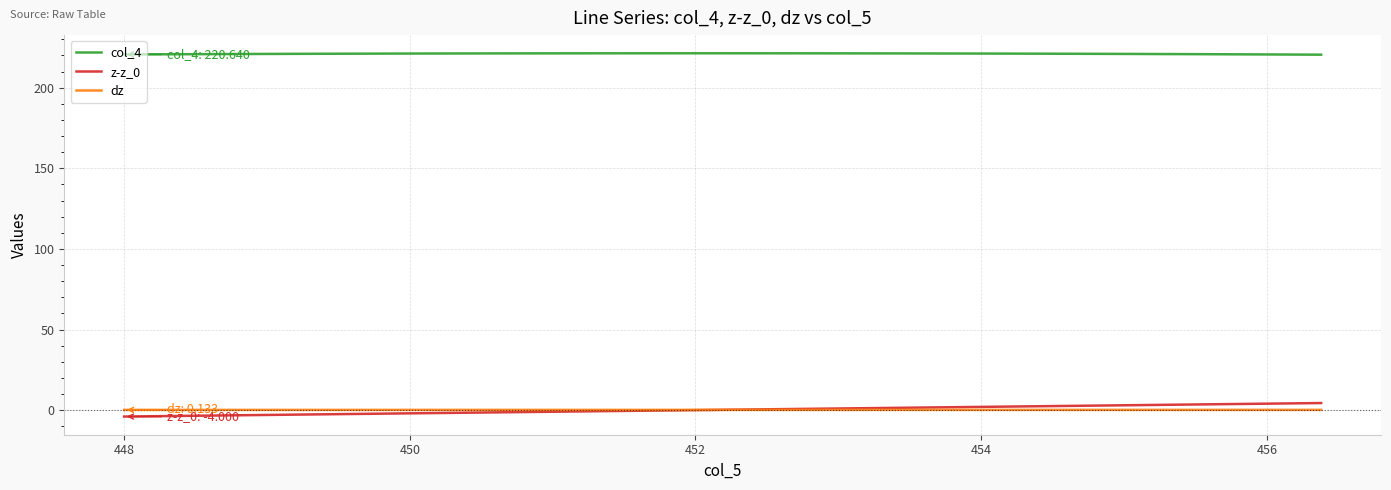

At how many categories does at least one series exceed 77?

13